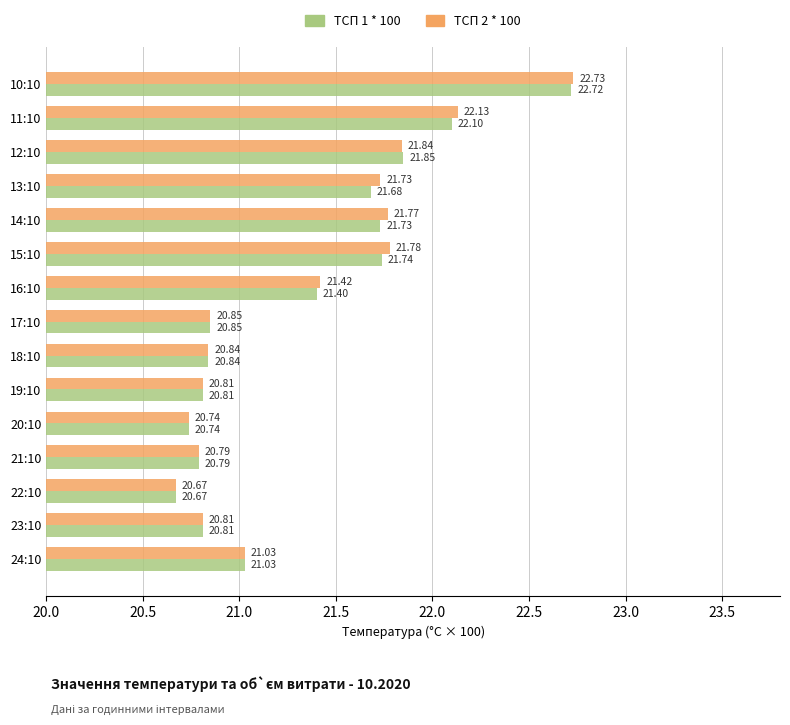

At which category is the sum across all series the highest?

10:10